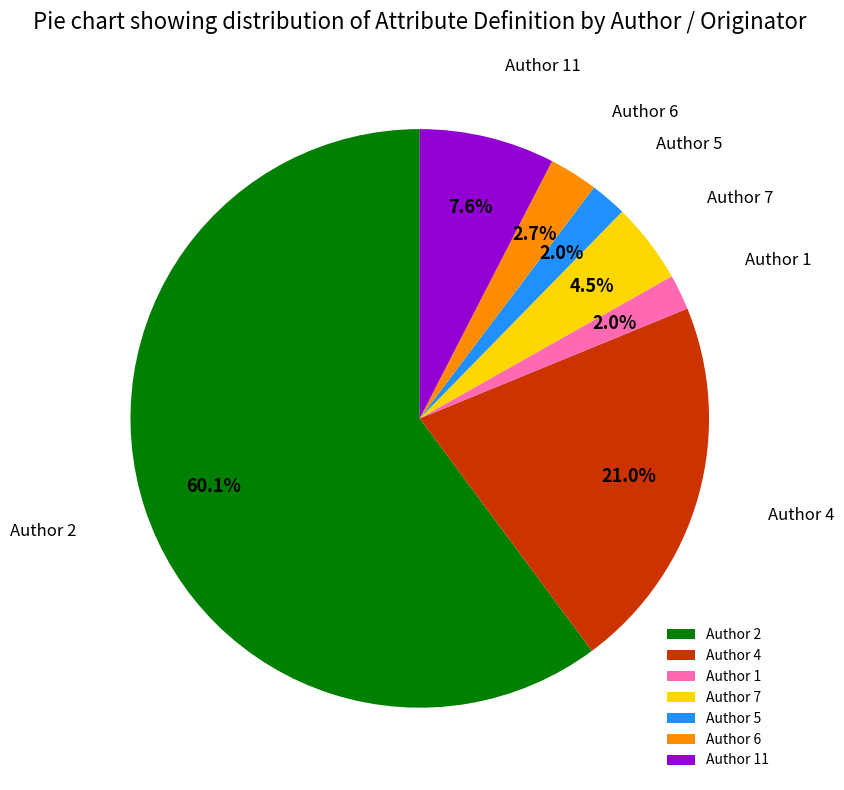

Which category accounts for the majority?

Author 2